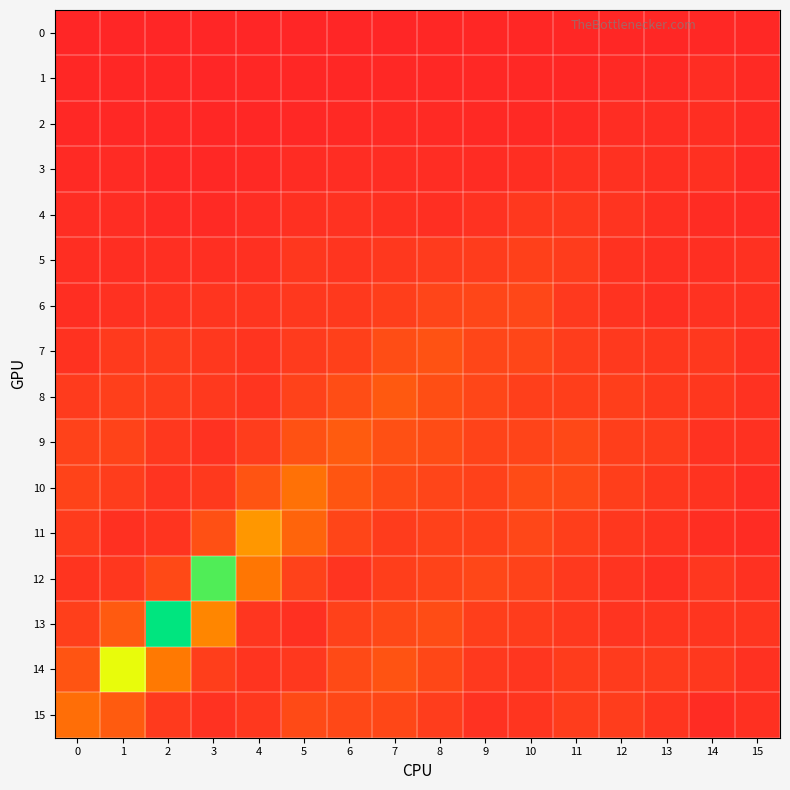

At 6, list the series in order from largest to smallest.

9, 10, 8, 14, 15, 11, 13, 7, 6, 5, 12, 4, 3, 2, 1, 0